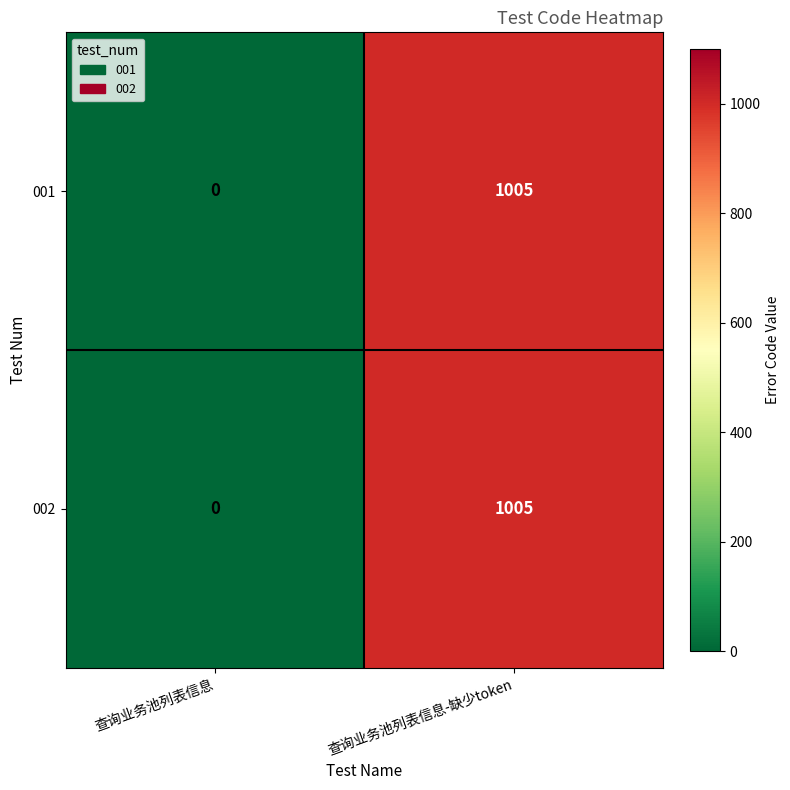

What is the sum of the 001 values at 查询业务池列表信息 and 查询业务池列表信息-缺少token?

1005